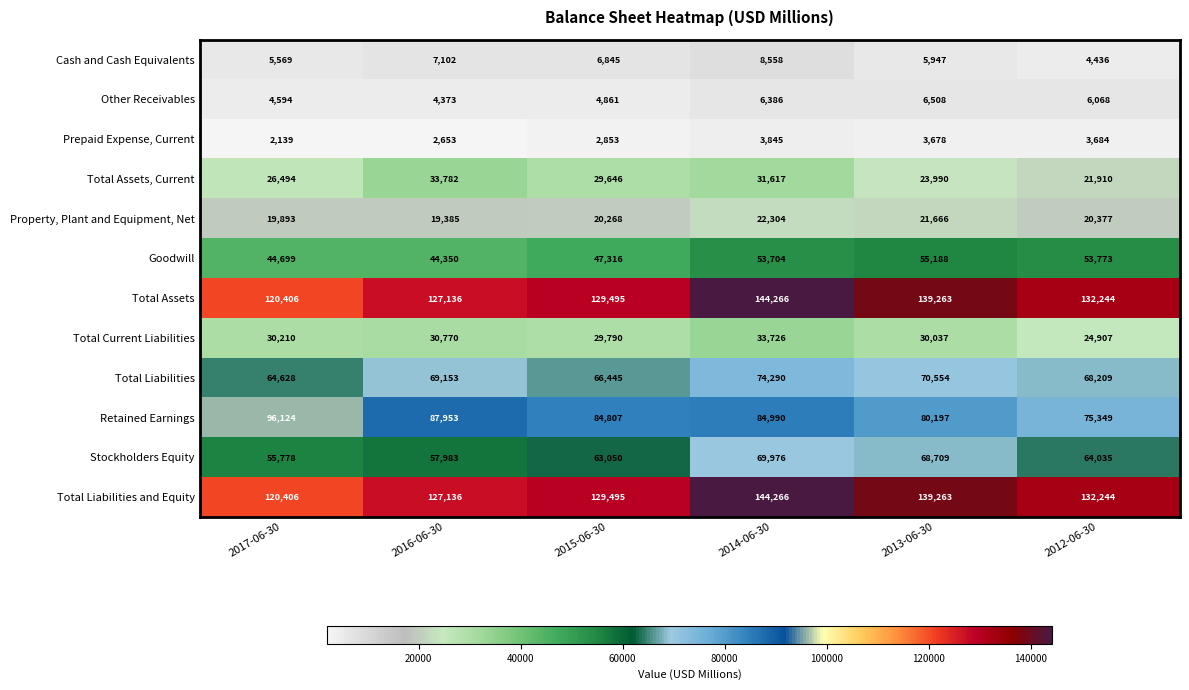

What is the average value of the Total Liabilities and Equity series?

132135